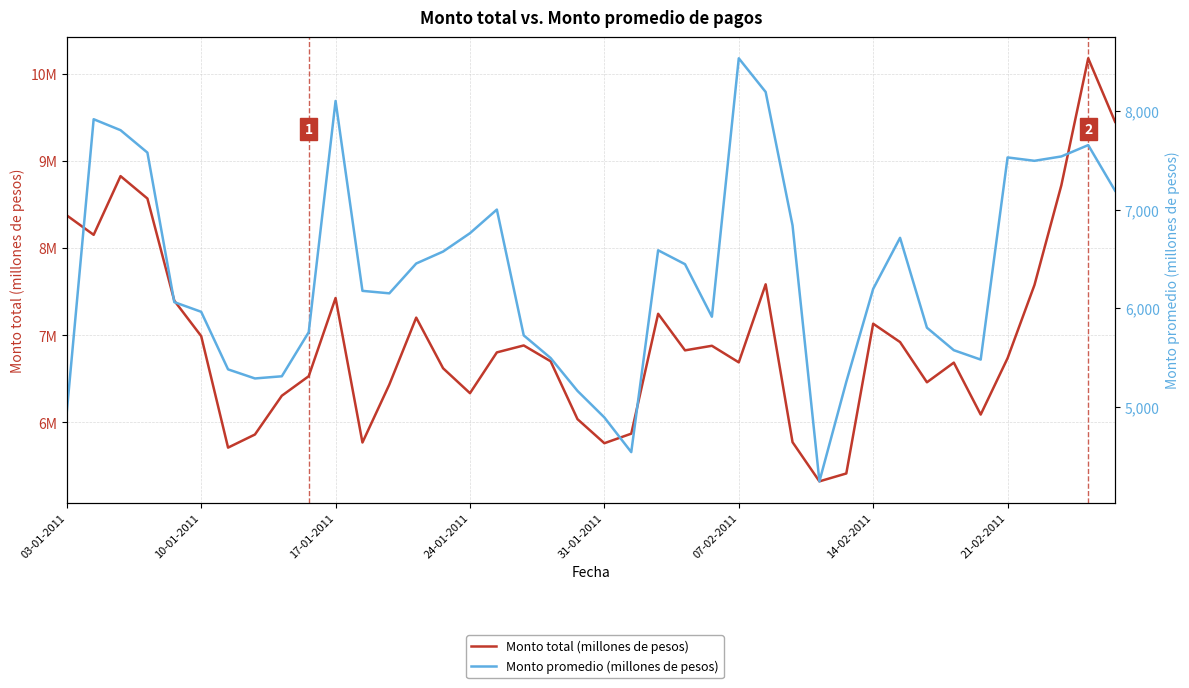

True or false: Monto total (millones de pesos) and Monto promedio (millones de pesos) intersect in this chart.

False